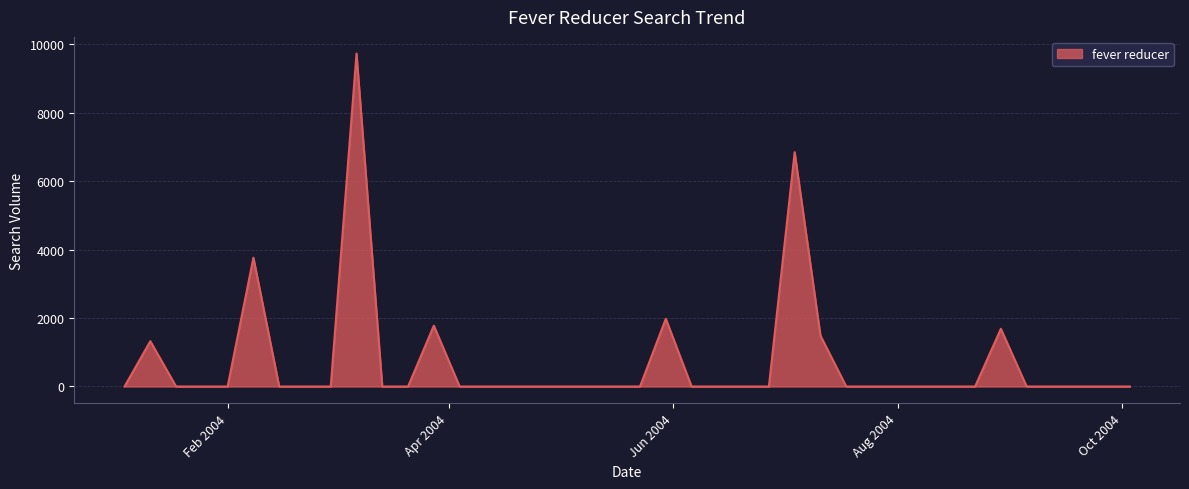

What is the maximum value shown in the chart?

9734.5